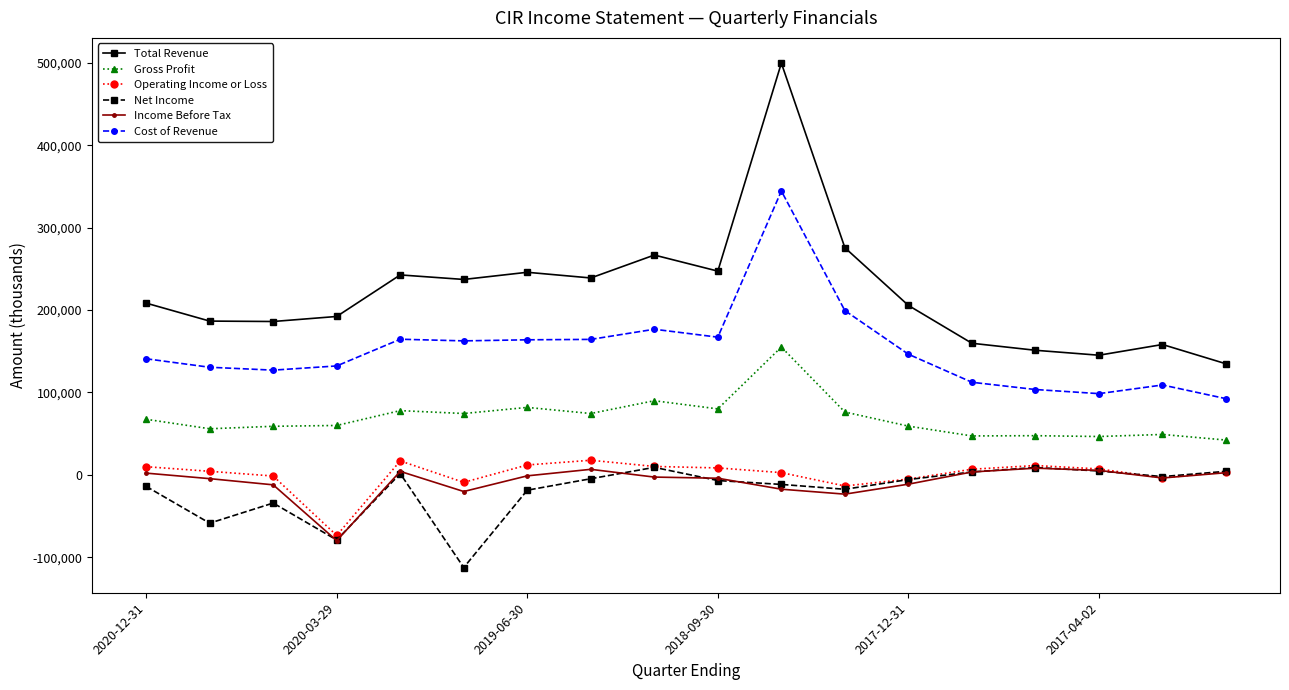

What is the difference between the maximum and minimum values in the Gross Profit series?

112800